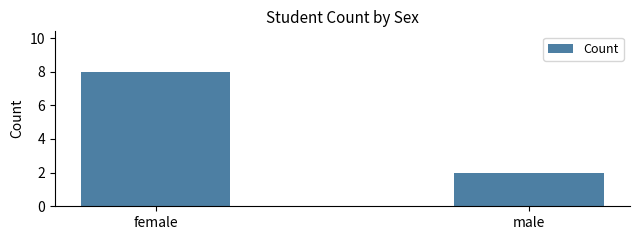

Reading left to right, list all the values displayed in this chart.

female=8	male=2